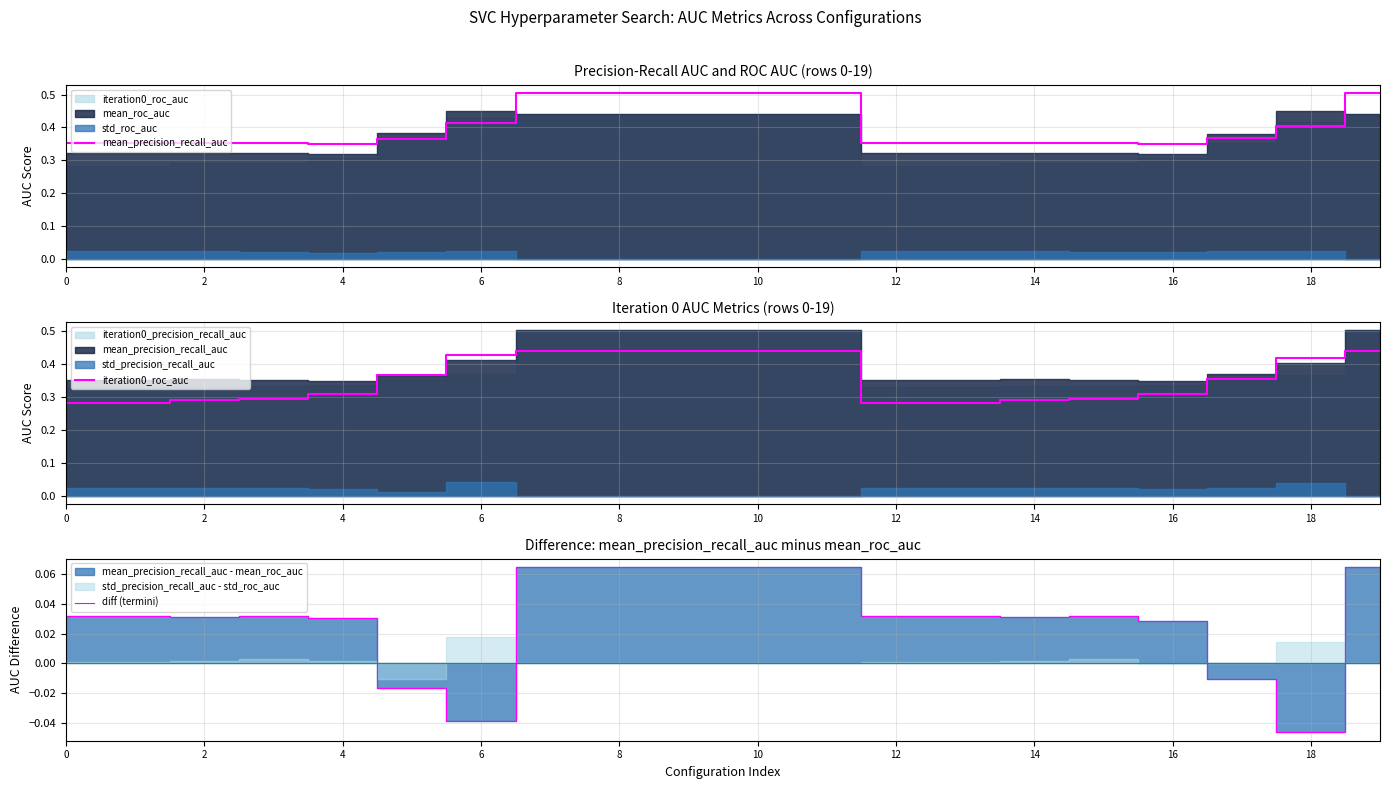

True or false: diff (termini) and mean_precision_recall_auc cross at least once.

False